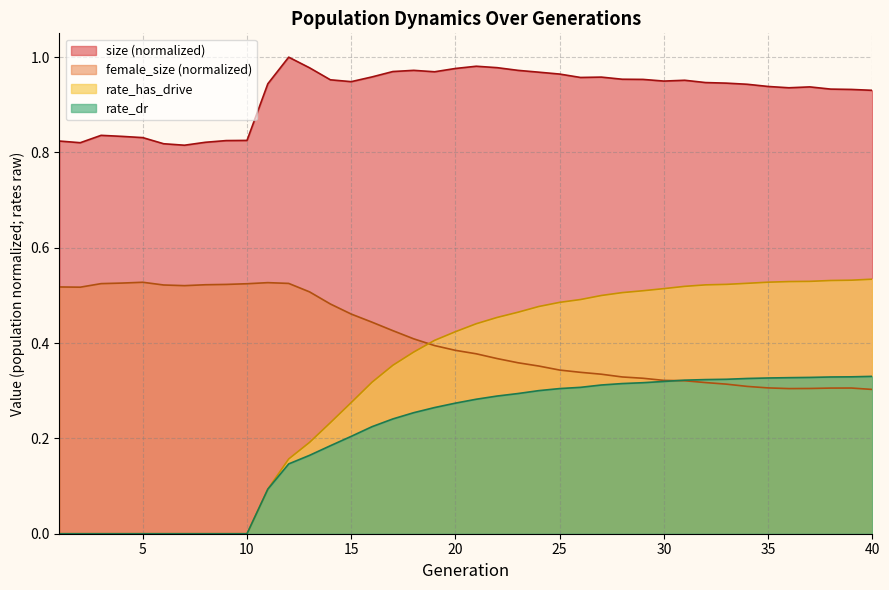

At 31, list the series in order from smallest to largest.

female_size, rate_dr, rate_has_drive, size